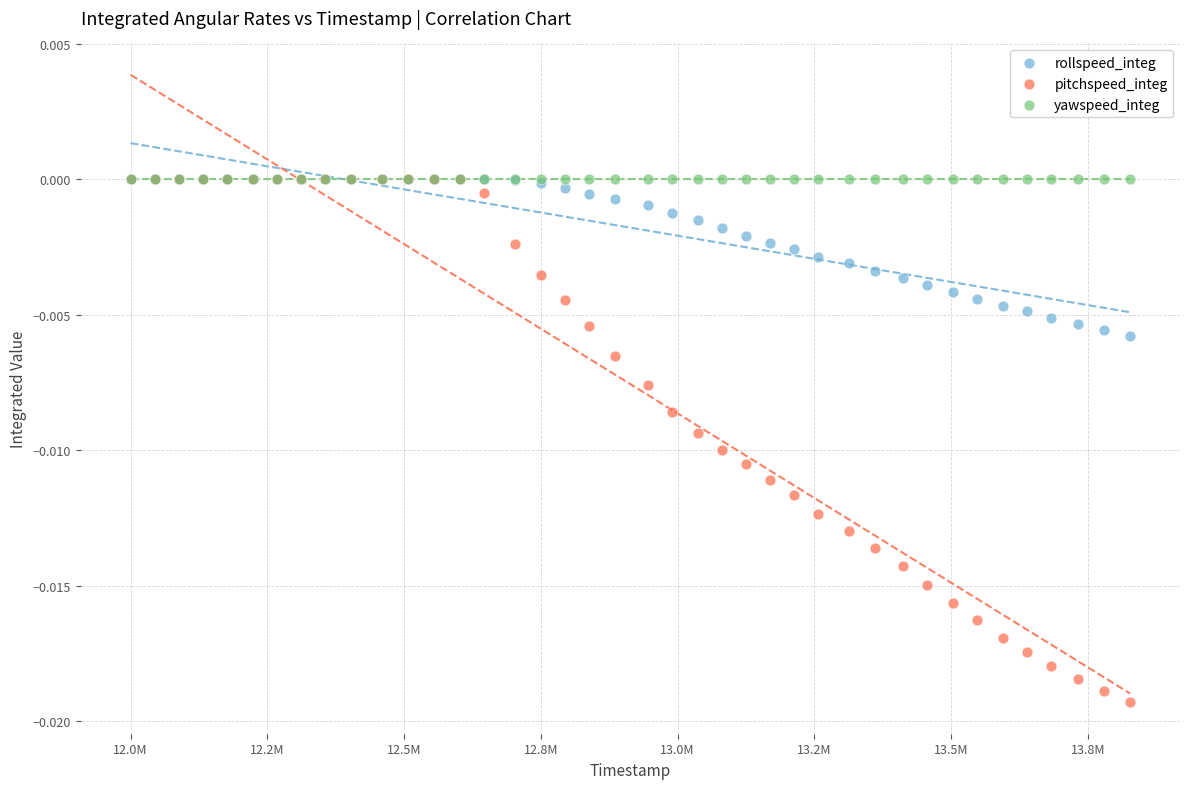

Which series reaches the minimum Y coordinate?

pitchspeed_integ